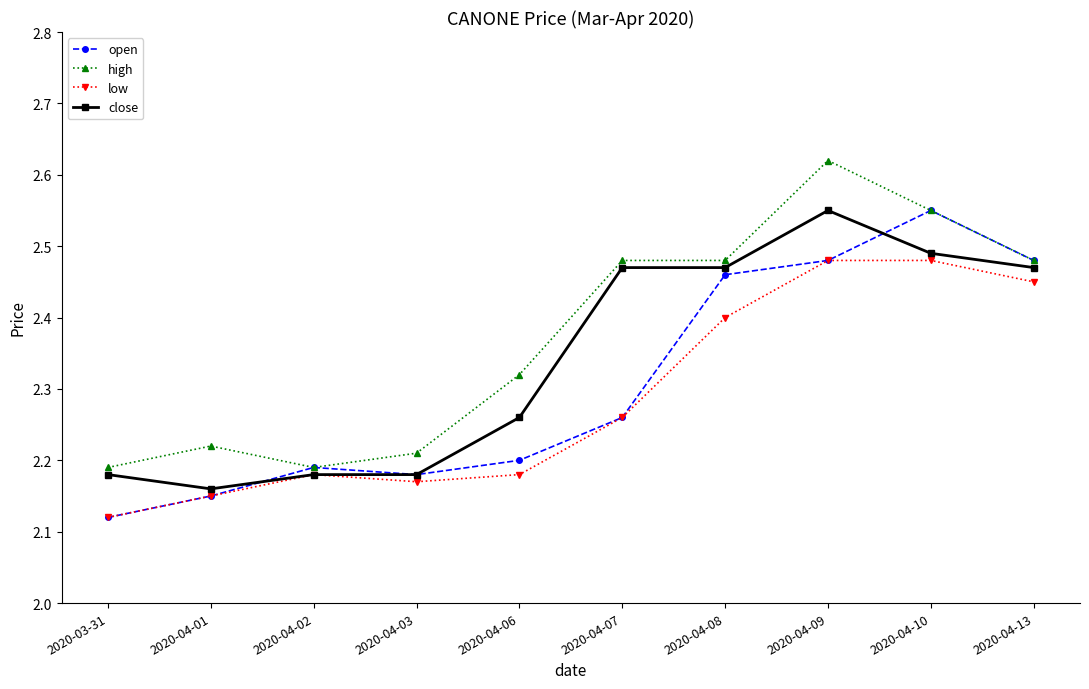

Where is the first local minimum for high?

2020-04-02